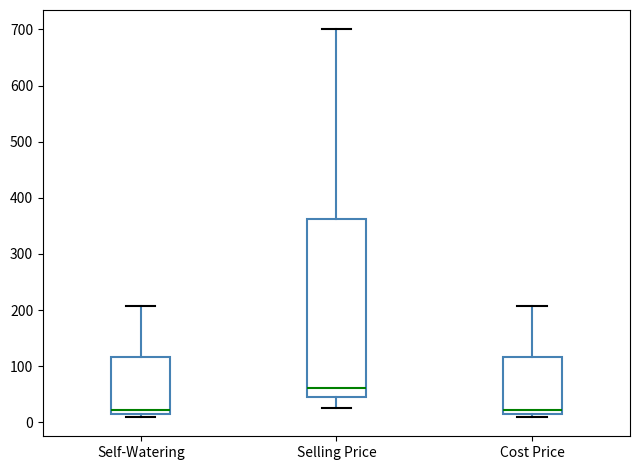

Reading left to right, transcribe this box plot: for each box, give where its median line is, the range the box spans, and where its two whiskers end, as read against the y-axis. The values are not printed on the chart, so give them approximately, as read against the axis.

Self-Watering: median 20 (just above the box's lower edge), box 20 to 120, whiskers 10 to 210
Selling Price: median 60, box 50 to 360, whiskers 30 to 700
Cost Price: median 20 (just above the box's lower edge), box 20 to 120, whiskers 10 to 210